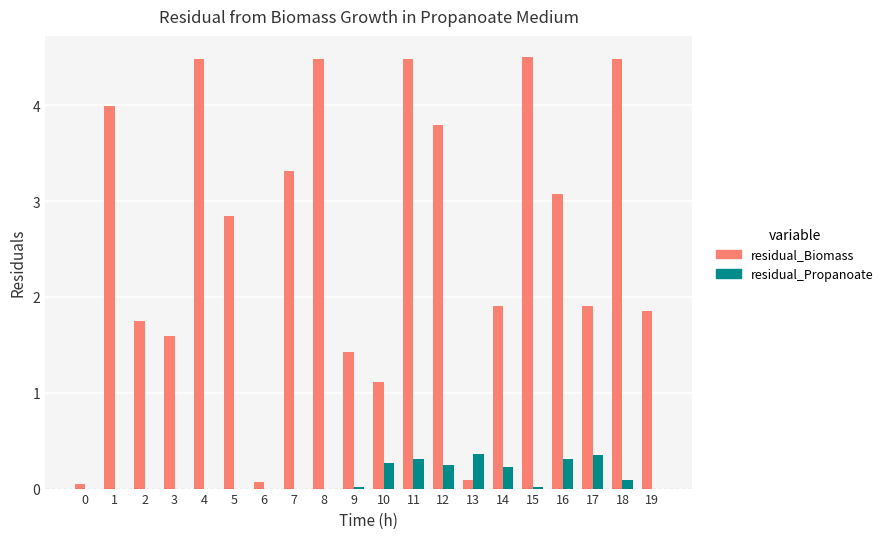

Is it true that residual_Biomass equals 4.5 at 11?

True